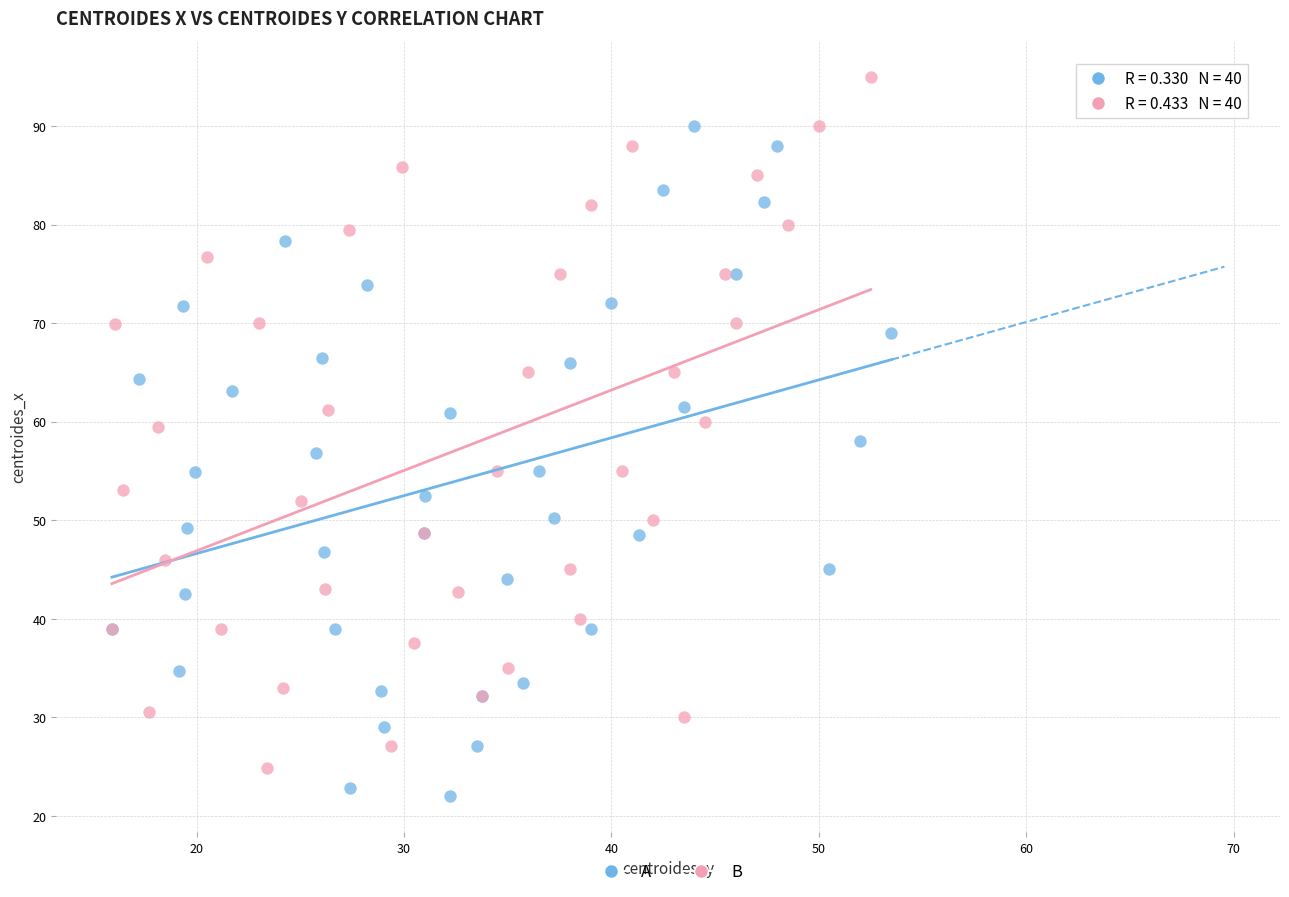

Which series reaches the maximum Y coordinate?

B